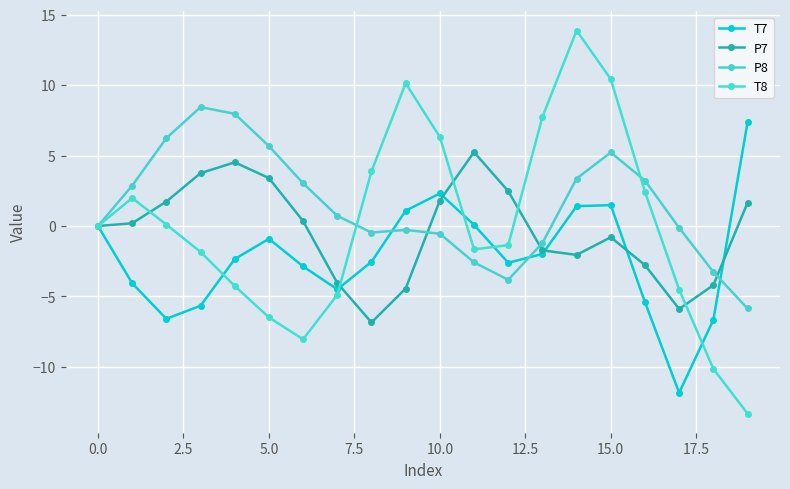

How many lines are shown in the chart?

4